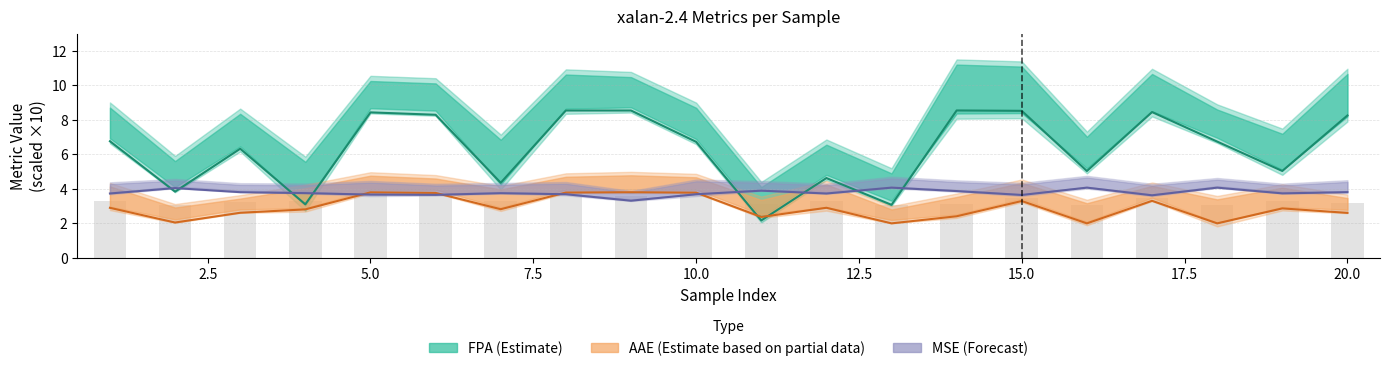

Reading left to right, transcribe all the data shown in this chart.

AAE: 2.9	2.0	2.6	2.8	3.8	3.8	2.8	3.8	3.8	3.8	2.4	2.9	2.0	2.4	3.3	2.0	3.3	2.0	2.9	2.6
FPA: 6.8	3.8	6.3	3.1	8.4	8.3	4.4	8.5	8.5	6.7	2.2	4.6	3.1	8.5	8.5	5.0	8.4	6.7	5.0	8.2
MSE: 3.7	4.0	3.8	3.8	3.7	3.7	3.7	3.7	3.3	3.7	3.9	3.7	4.1	3.9	3.6	4.1	3.6	4.1	3.7	3.8